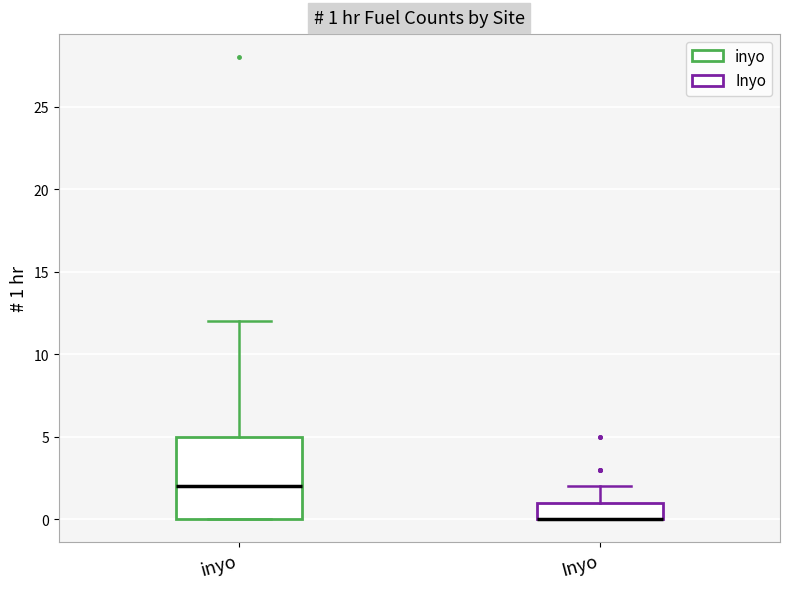

Comparing the boxes themselves (not the whiskers), which one is the tallest?

inyo